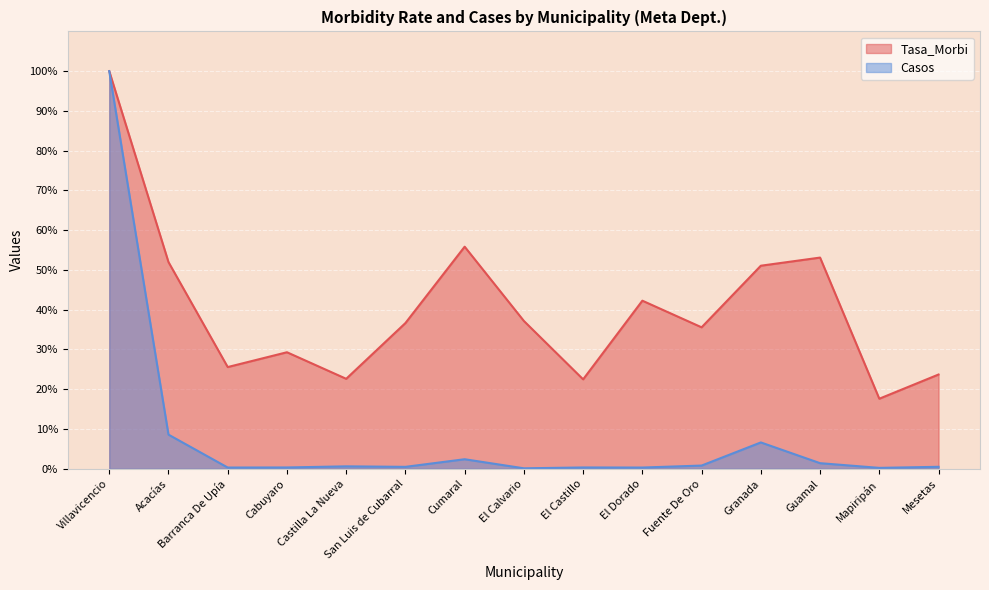

True or false: Casos and Tasa_Morbi cross at least once.

False